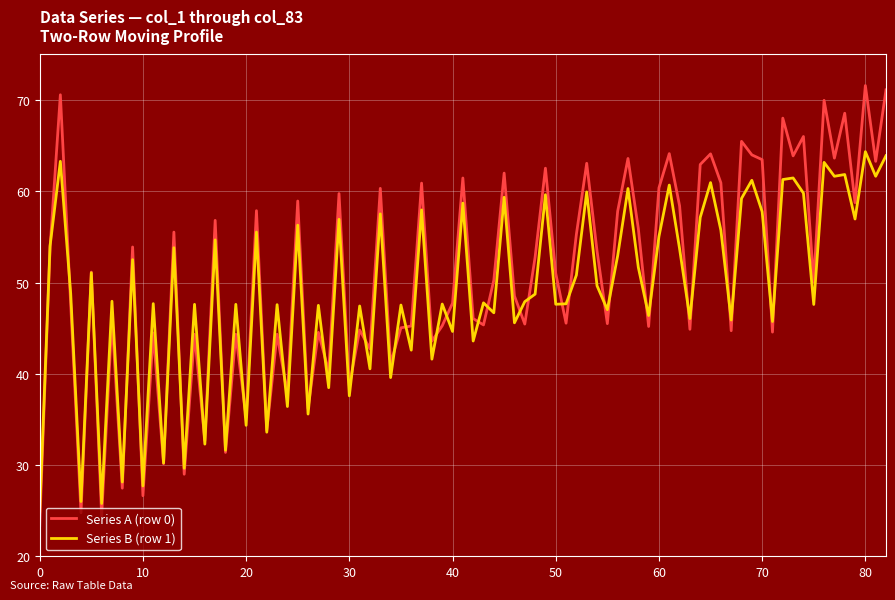

Which series has the largest range (max minus min)?

Series A (row 0)